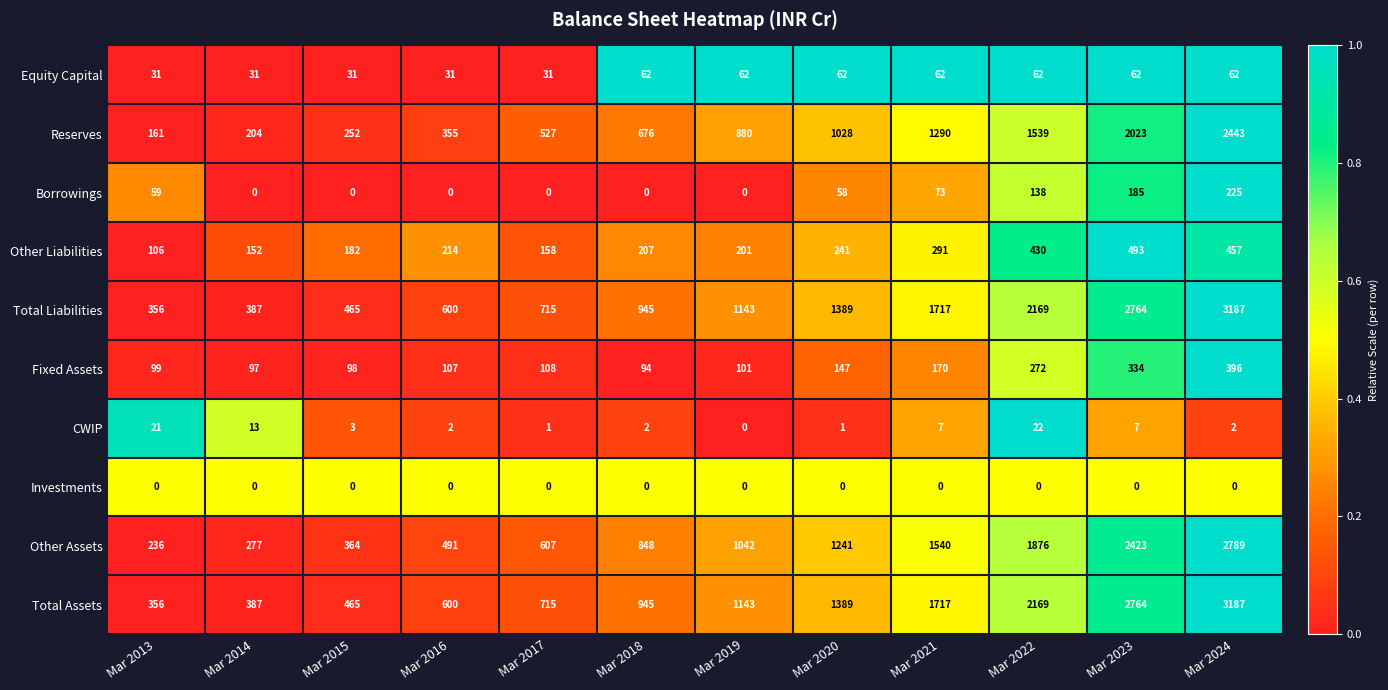

What is the spread (max minus min) of values at Mar 2015?

465